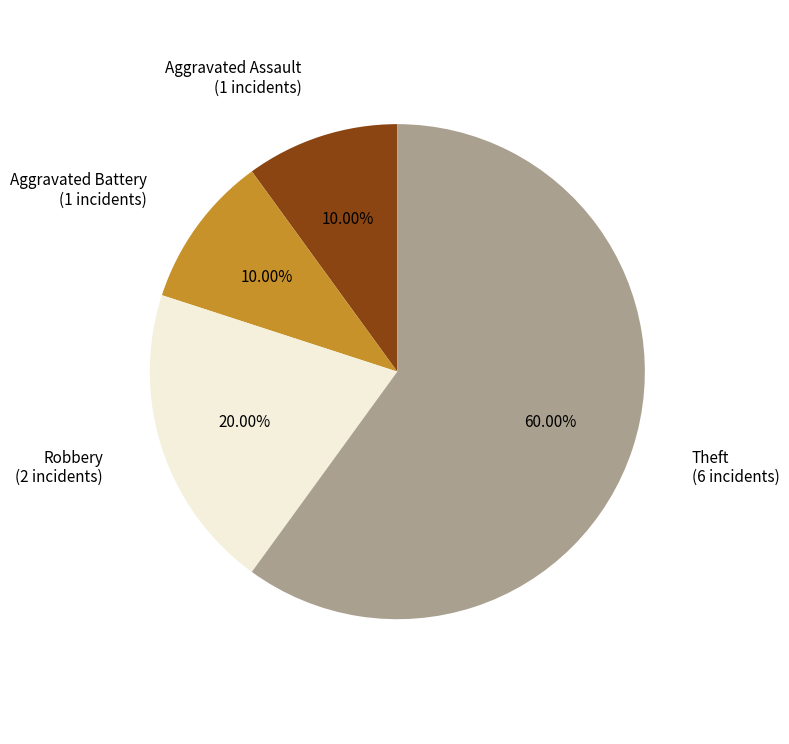

Is there a majority slice in this chart?

Yes